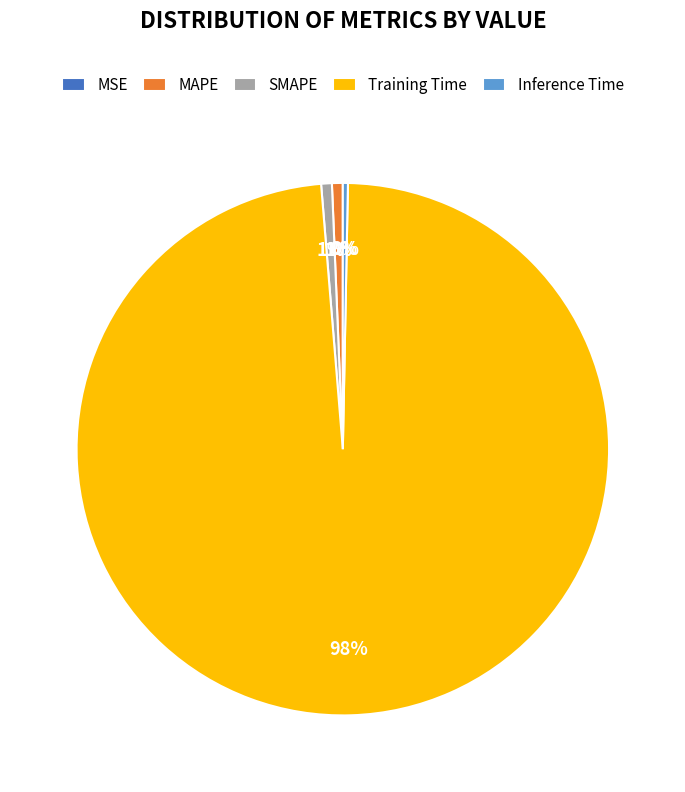

What is the largest slice in the pie chart?

Training Time